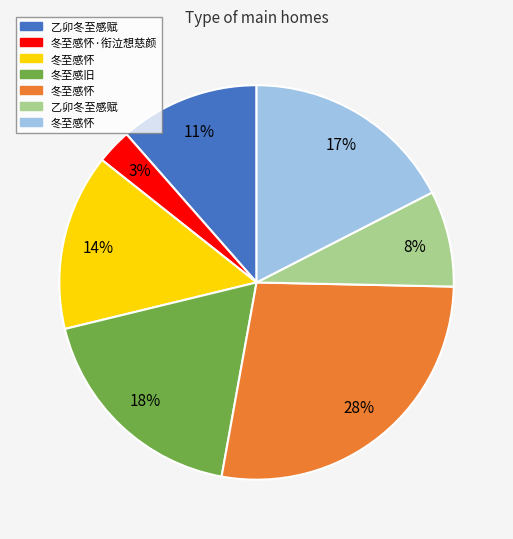

Count the number of slices in the pie.

7